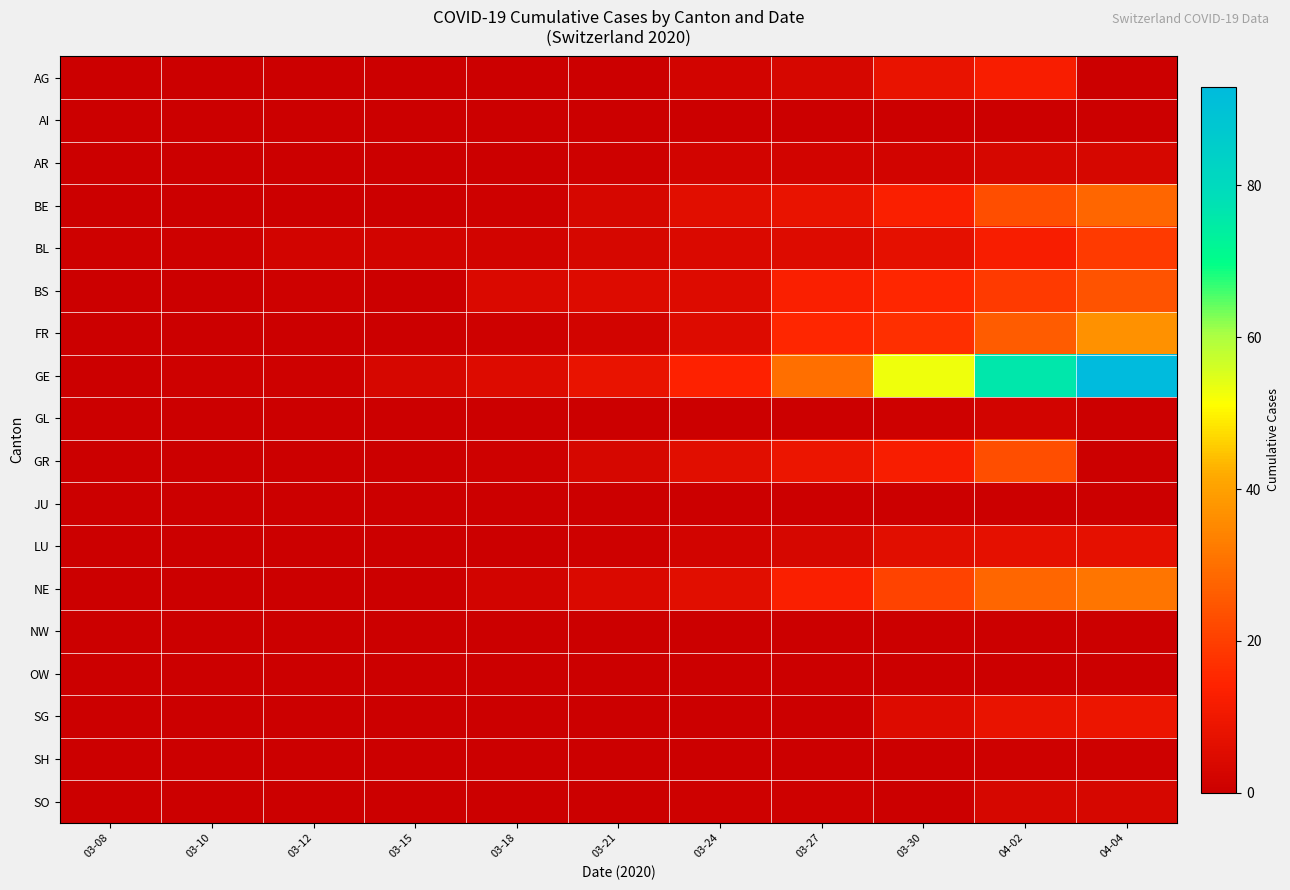

At which category is the sum across all series the highest?

04-04